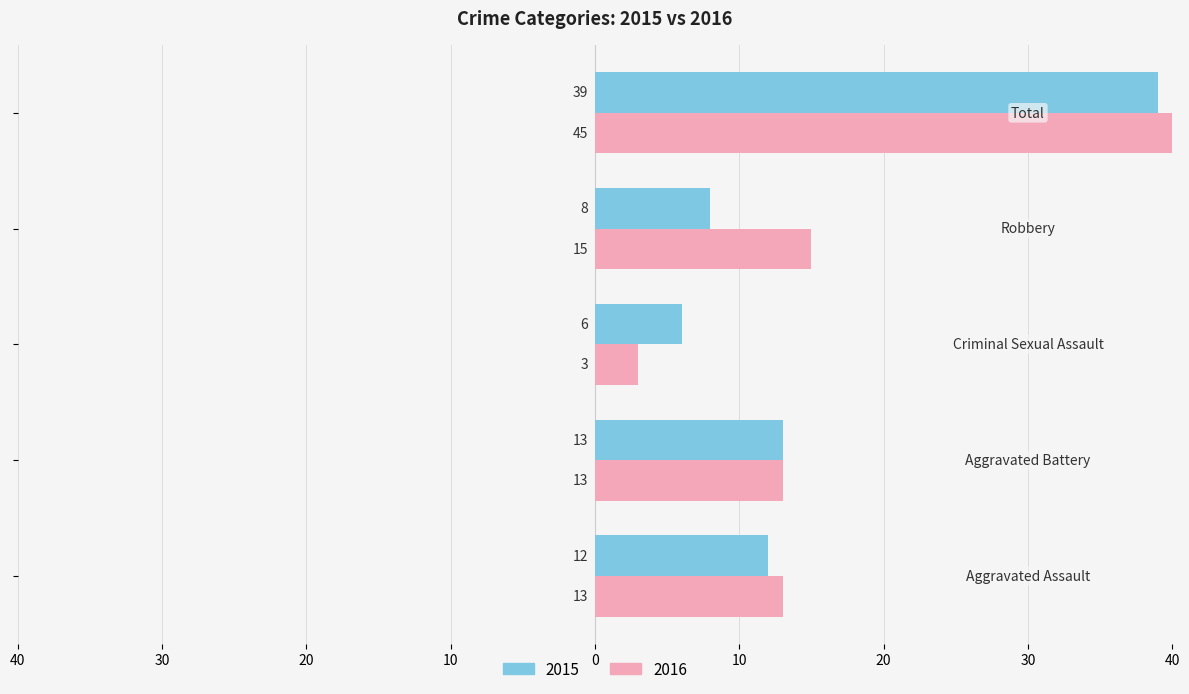

What is the sum of the 2015 values at Robbery and Criminal Sexual Assault?

14